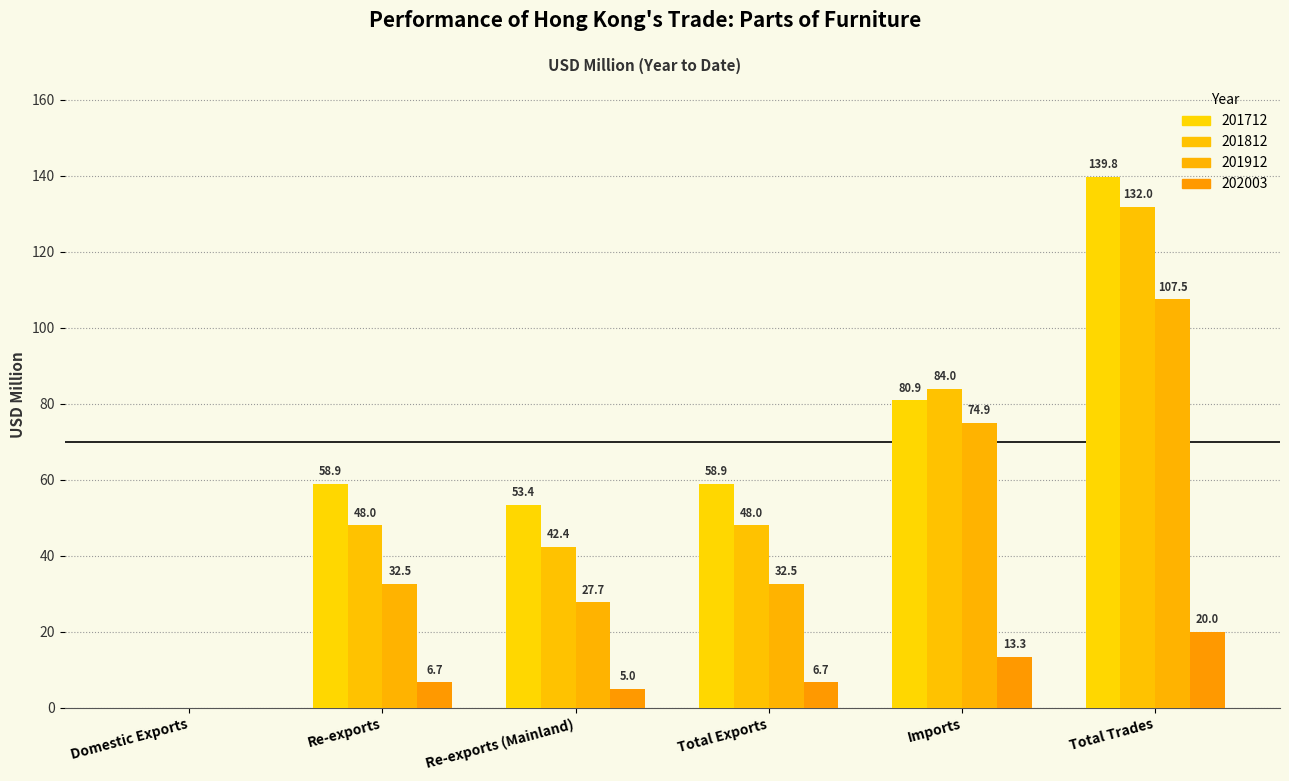

Which category has the highest value in the 201912 series?

Total Trades